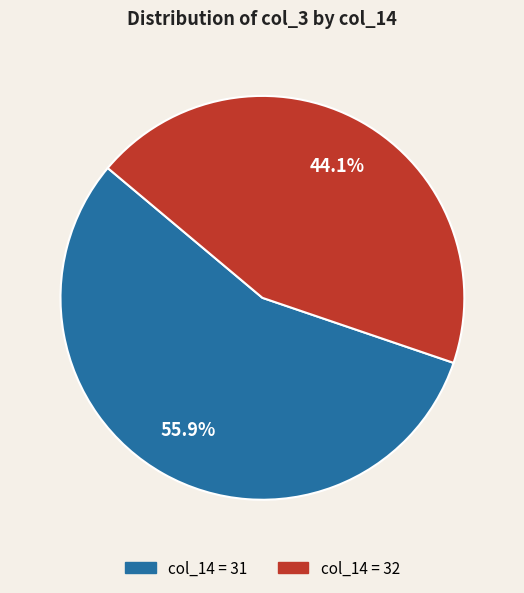

Is there a majority slice in this chart?

Yes